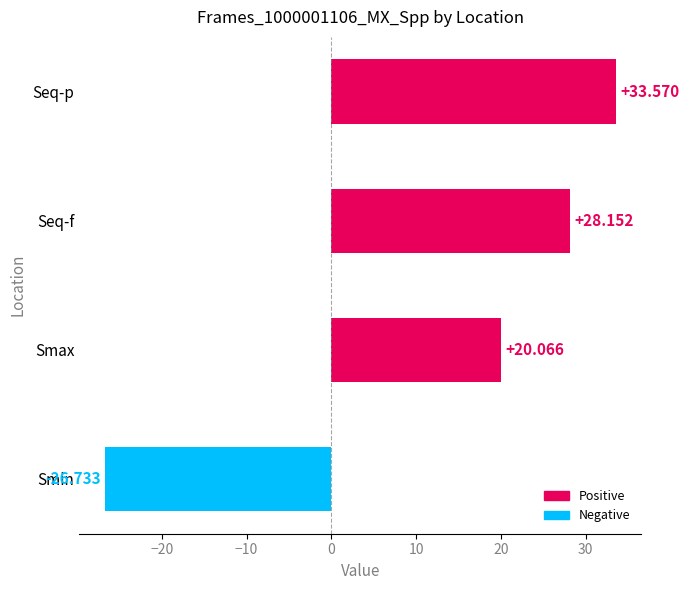

Rank the categories by value from highest to lowest.

Seq-p, Seq-f, Smax, Smin